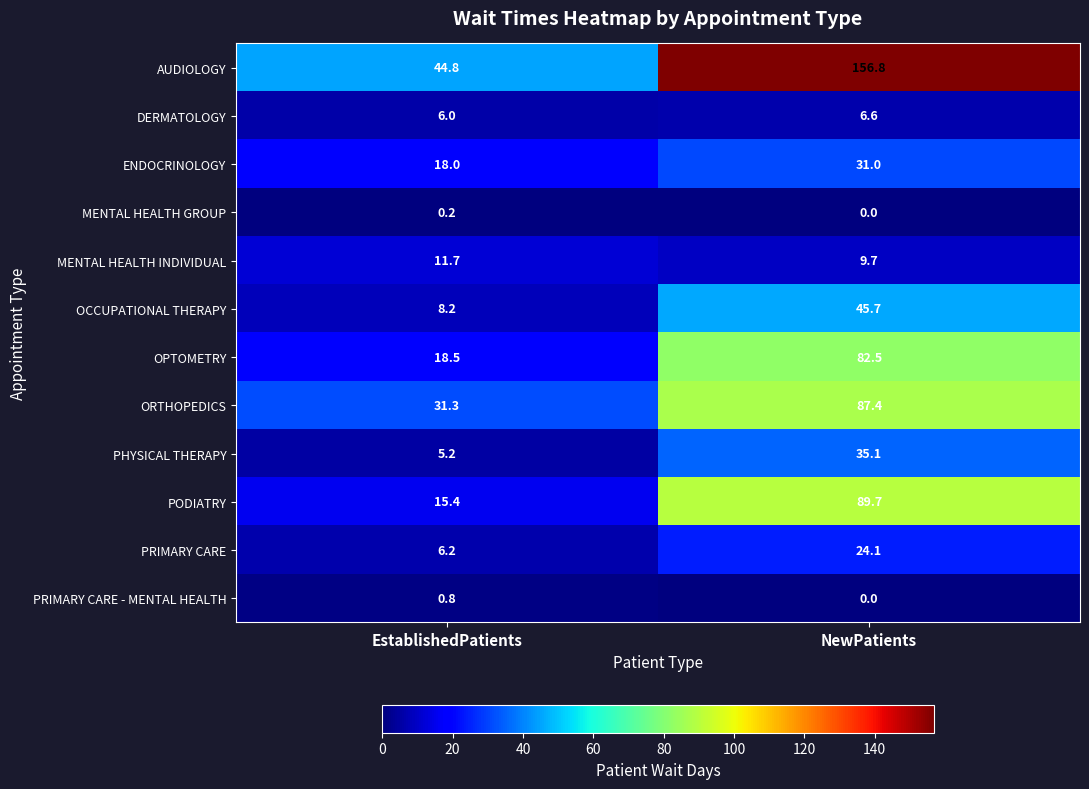

What is the average value of the OCCUPATIONAL THERAPY series?

27.0